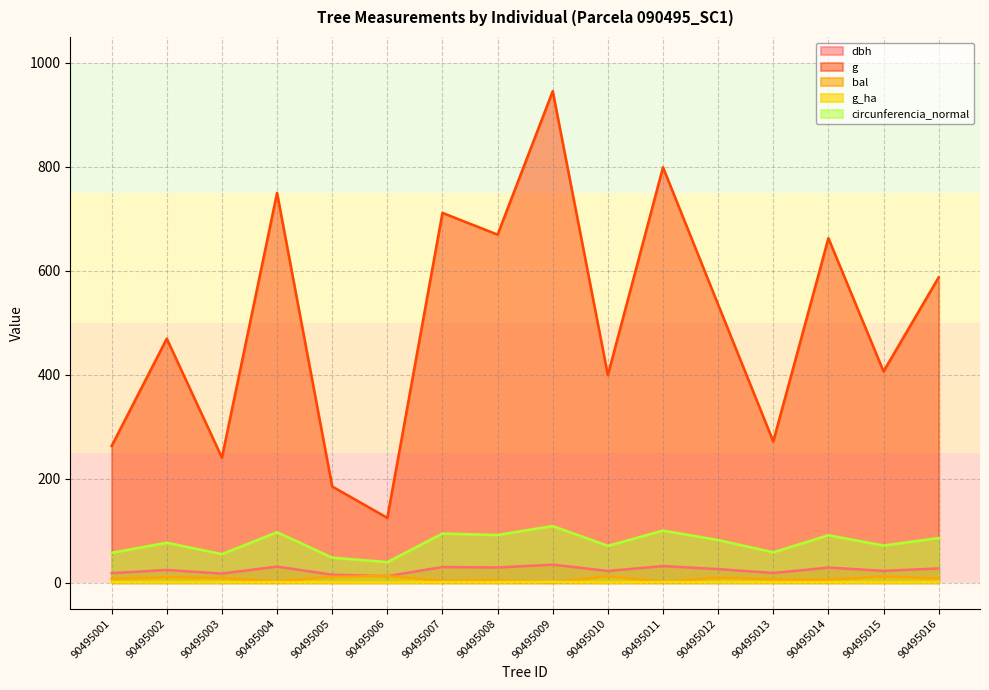

What is the difference between the second highest and minimum values in the circunferencia_normal series?

60.6